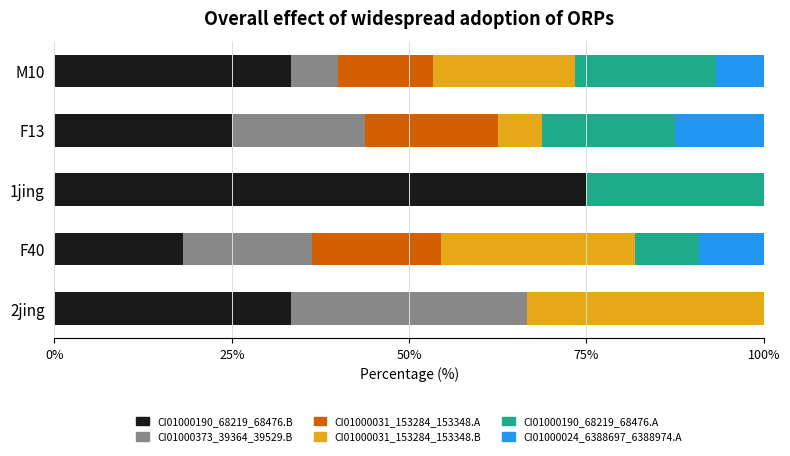

What is the total value across all series at 1jing?

100.0